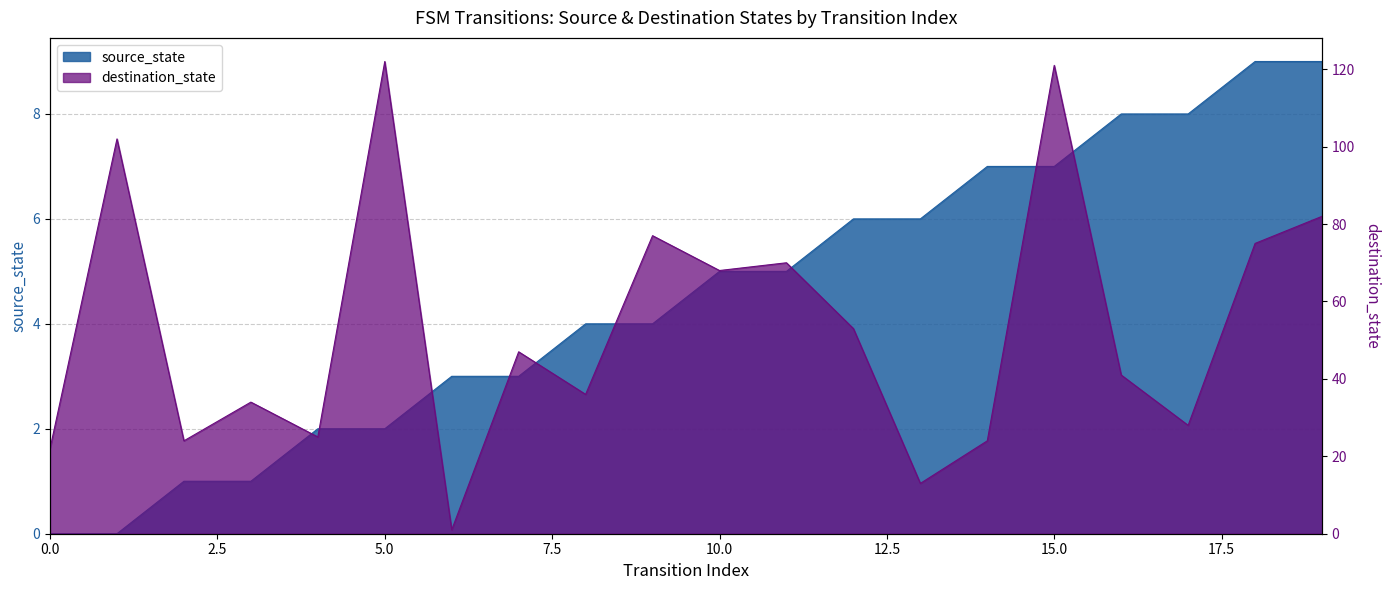

What is the approximate value of source_state at 8?

4